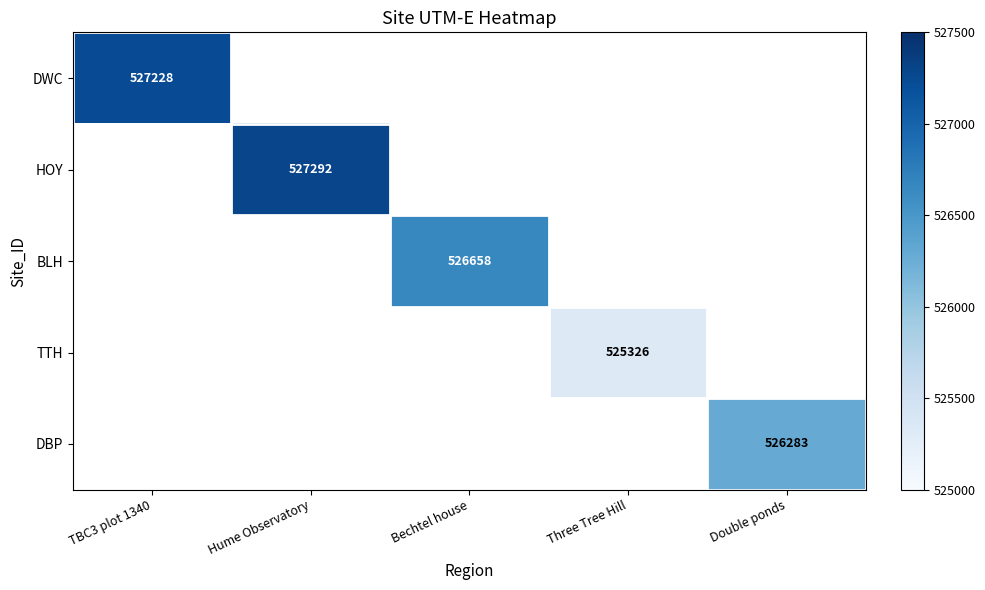

Is it true that DBP equals 526283 at Double ponds?

True